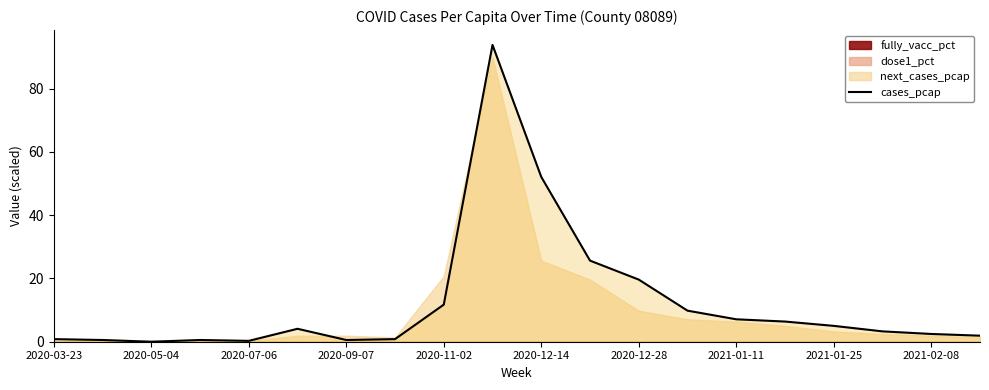

Where is cases_pcap nearest to the value 46?

2020-12-14